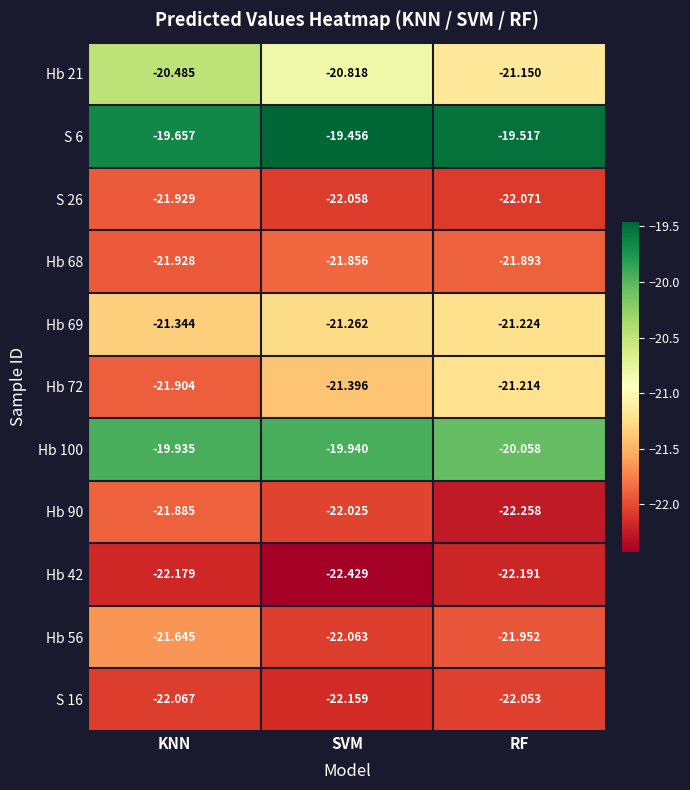

What is the difference between the highest and lowest values at RF?

2.7